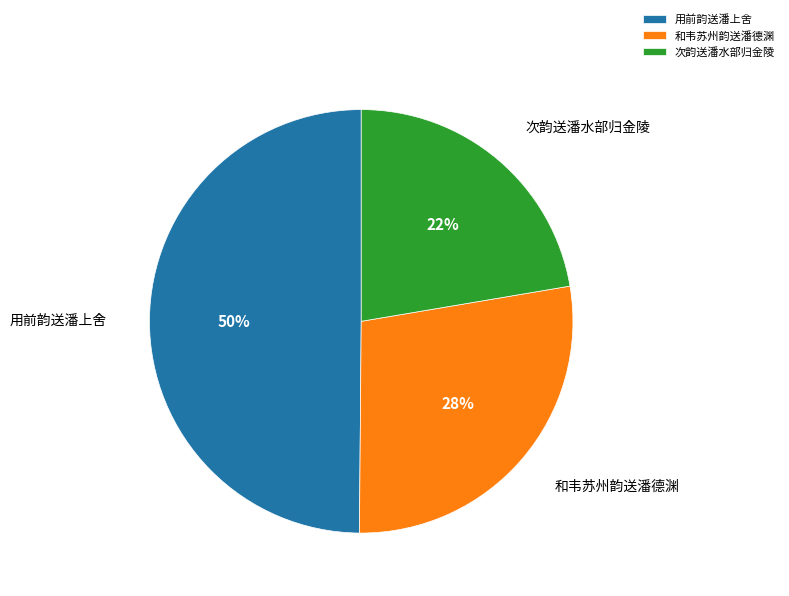

To the nearest percent, what is the combined percentage of 用前韵送潘上舍 and 和韦苏州韵送潘德渊?

78%